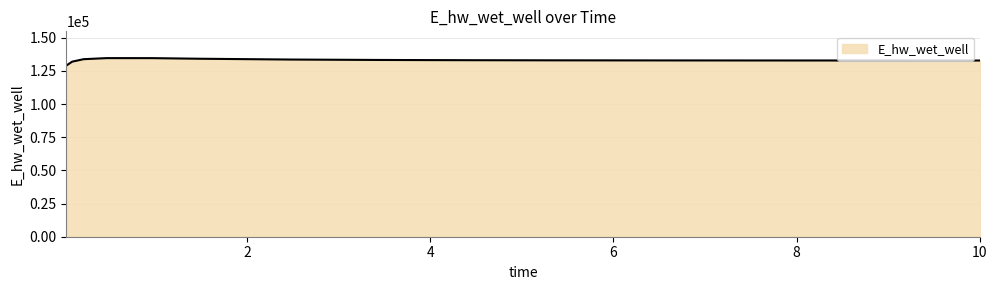

What is the maximum value shown in the chart?

134666.1